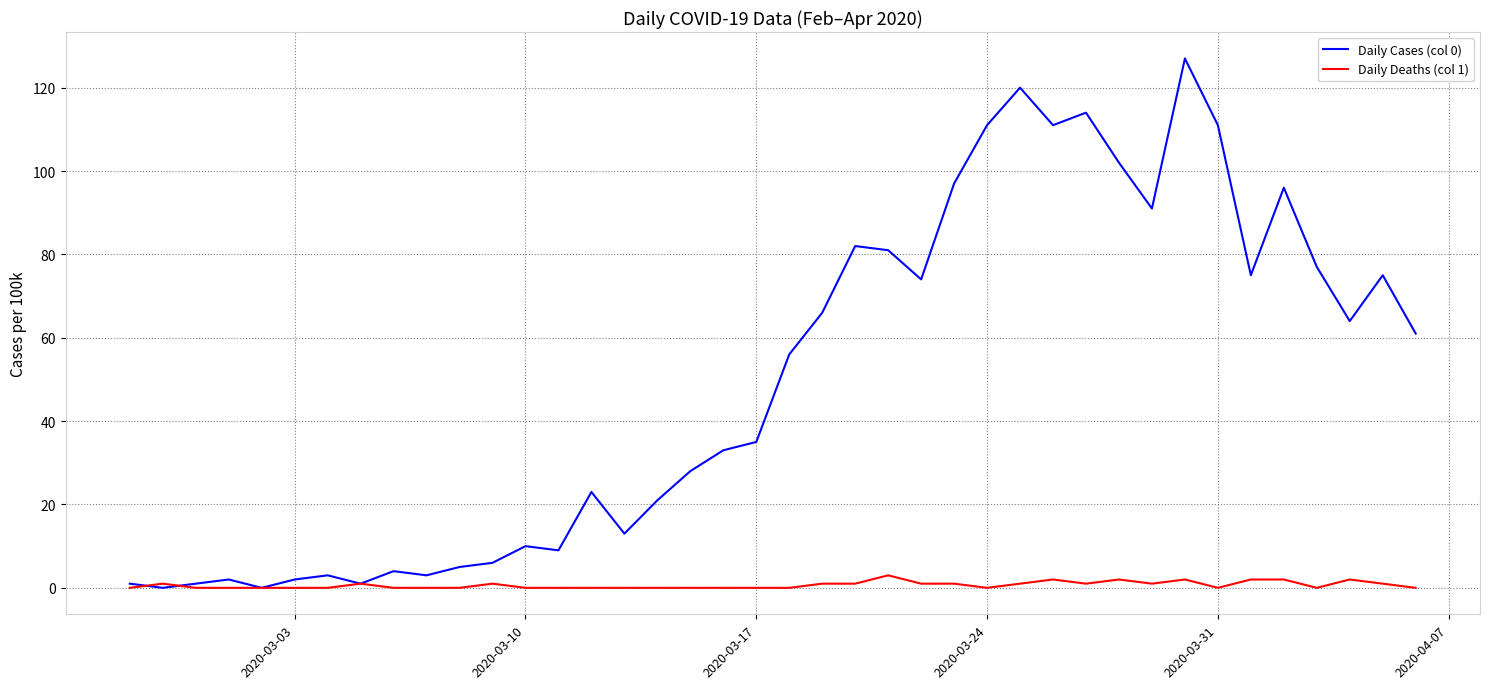

What is the maximum value shown in the chart?

127